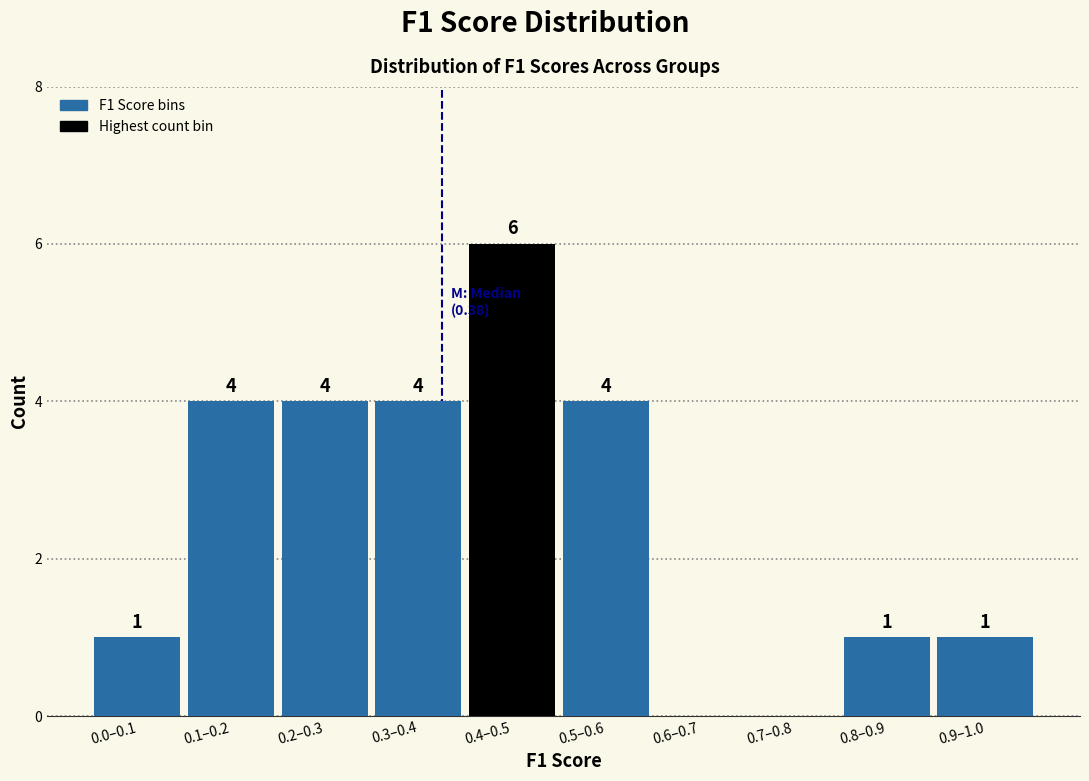

Reading right to left, extract all data points from this chart.

0.9–1.0=1	0.8–0.9=1	0.7–0.8=0	0.6–0.7=0	0.5–0.6=4	0.4–0.5=6	0.3–0.4=4	0.2–0.3=4	0.1–0.2=4	0.0–0.1=1